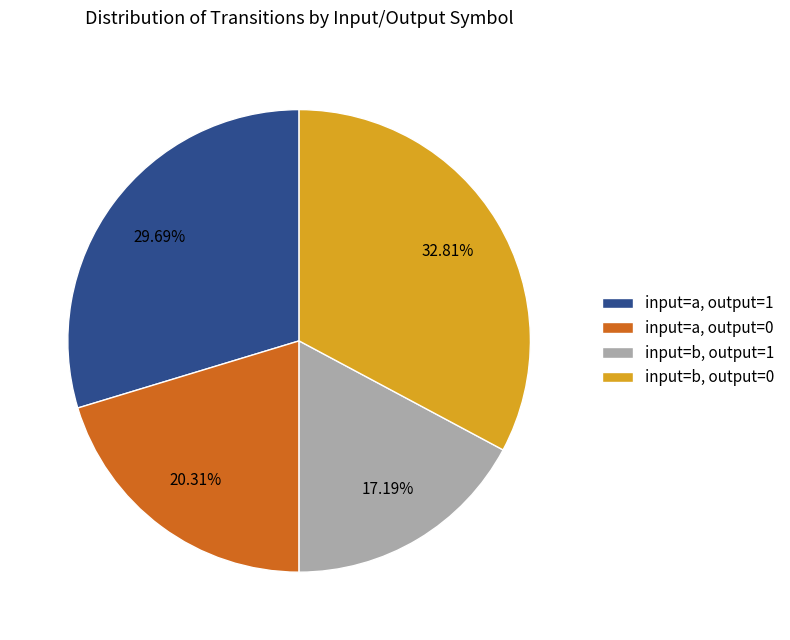

What is the ratio of the value at input=b, output=0 to the value at input=b, output=1?

1.9